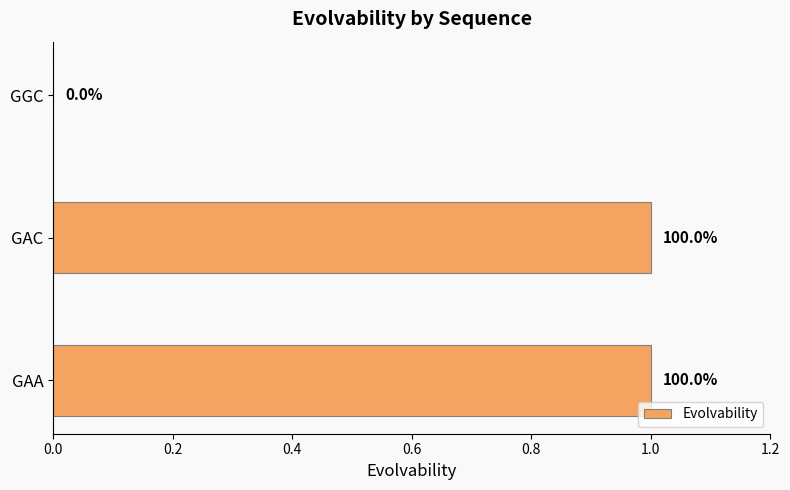

Does the chart contain stacked bars?

No